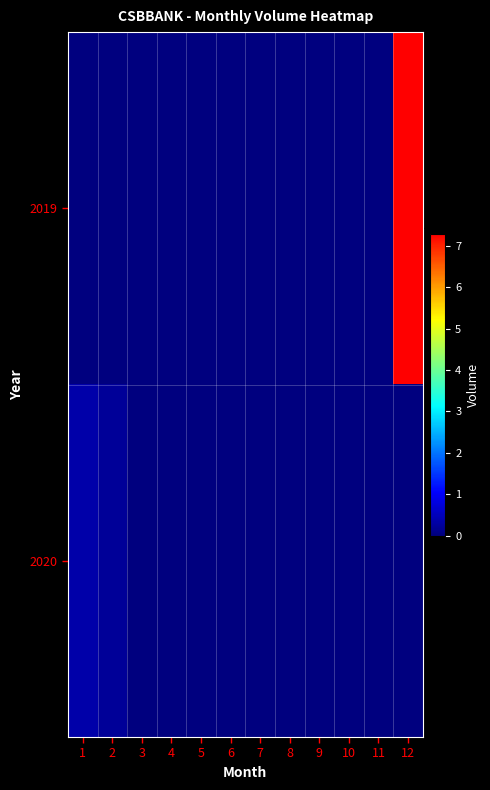

Count the number of data series in this chart.

2